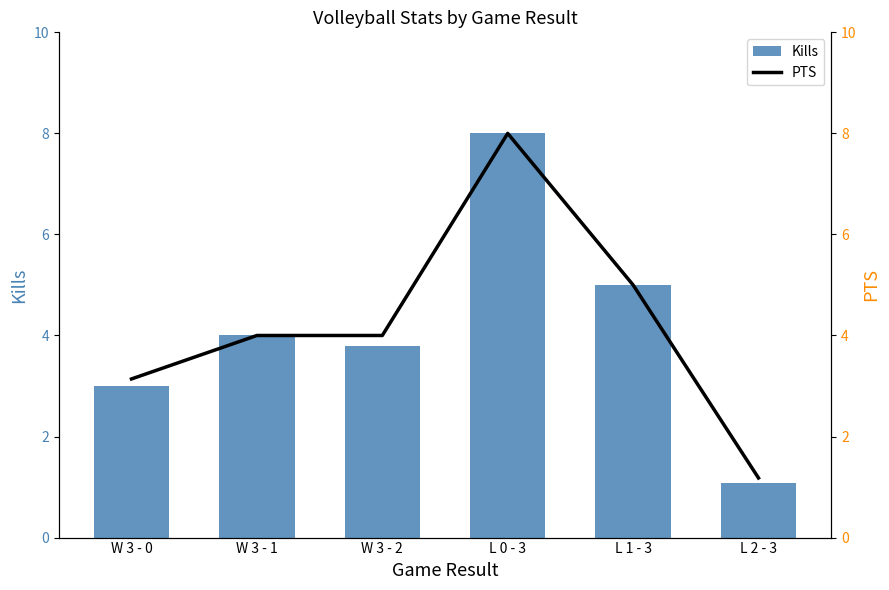

Rank the categories by Kills value from highest to lowest.

L 0 - 3, L 1 - 3, W 3 - 1, W 3 - 2, W 3 - 0, L 2 - 3